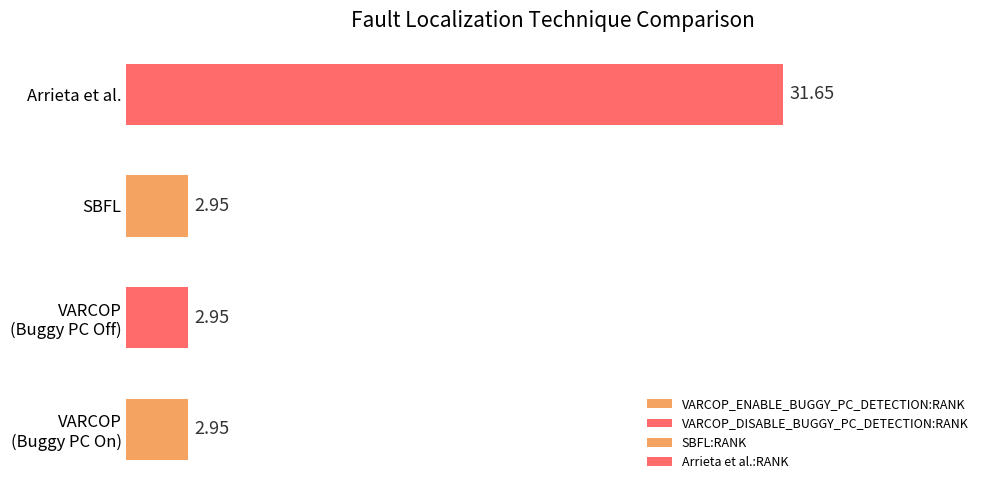

What is the sum of all values?

40.5